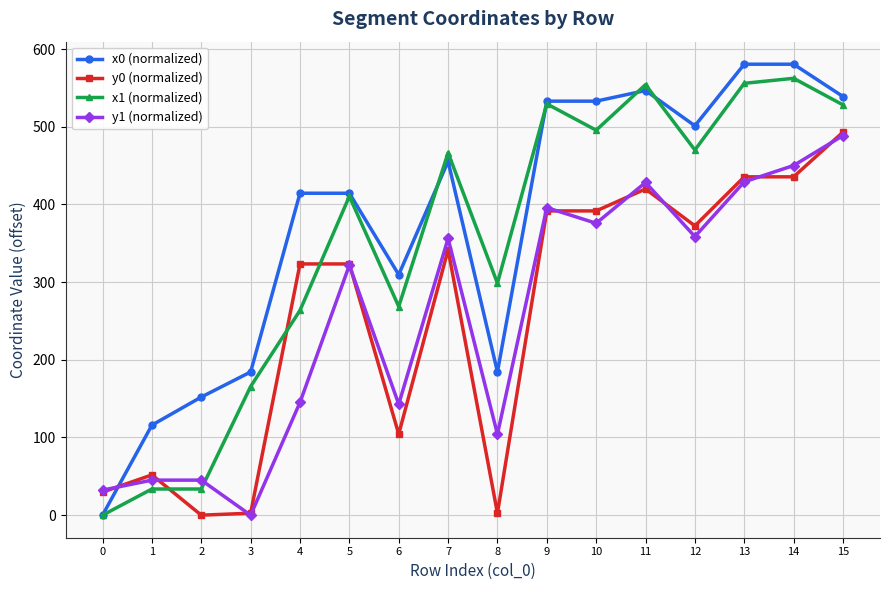

The value of x1 (normalized) at 1 is 33.7. True or false?

True